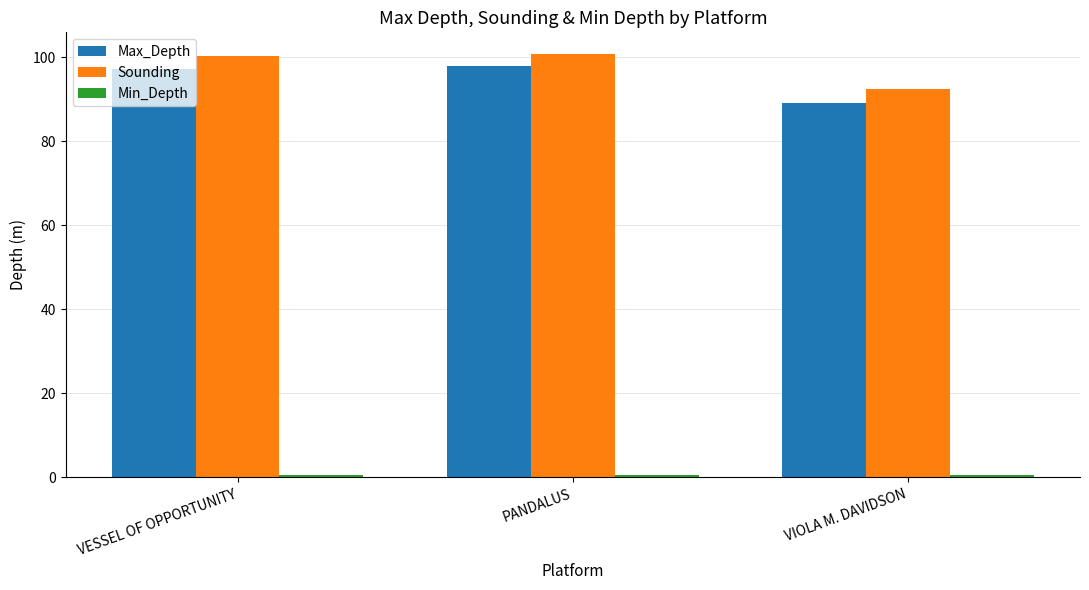

What is the maximum value shown in the chart?

100.9